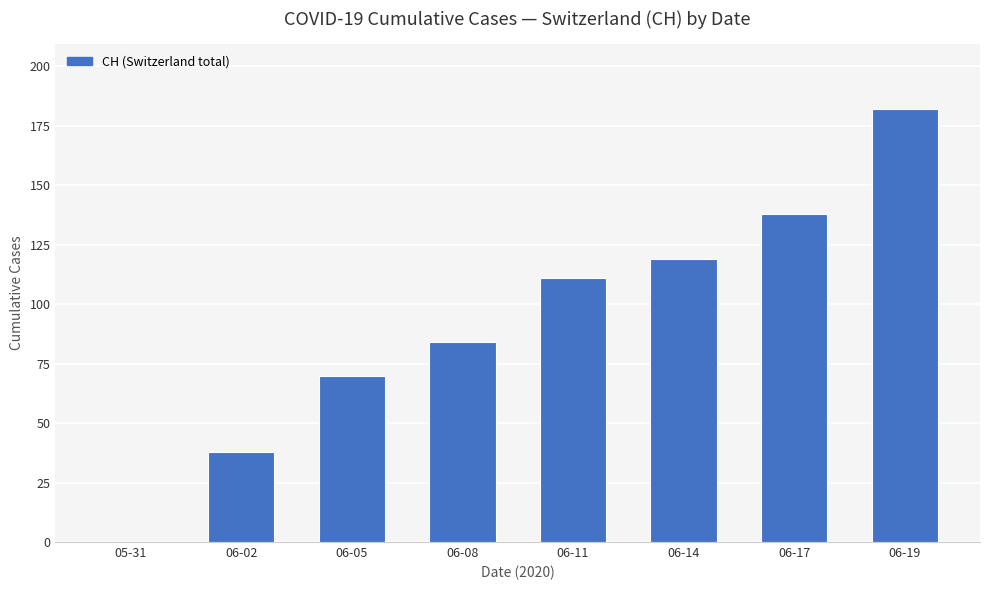

How many values are above zero?

7